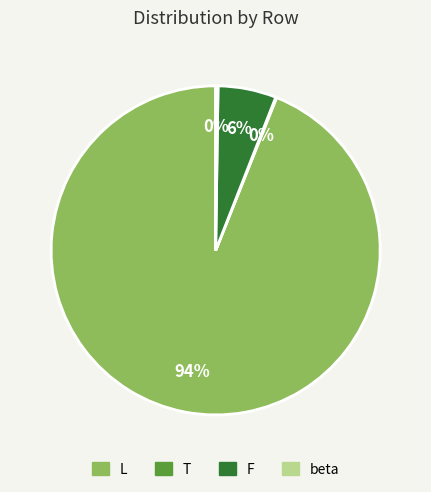

Which category has the biggest portion of the pie?

L